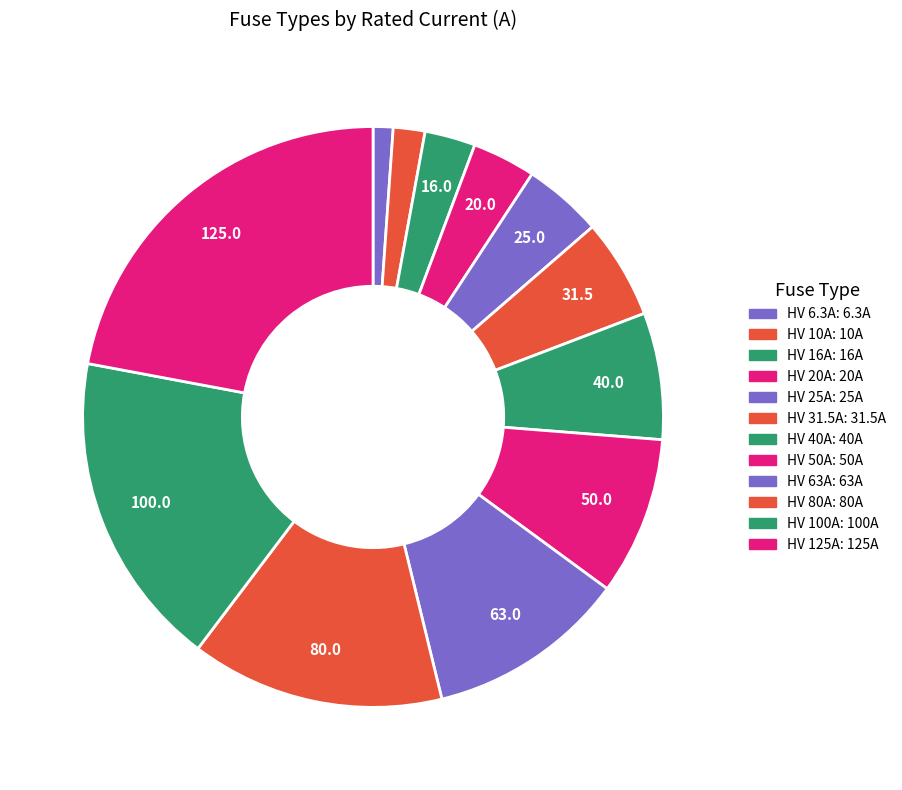

What is the smallest slice in the pie chart?

HV 6.3A